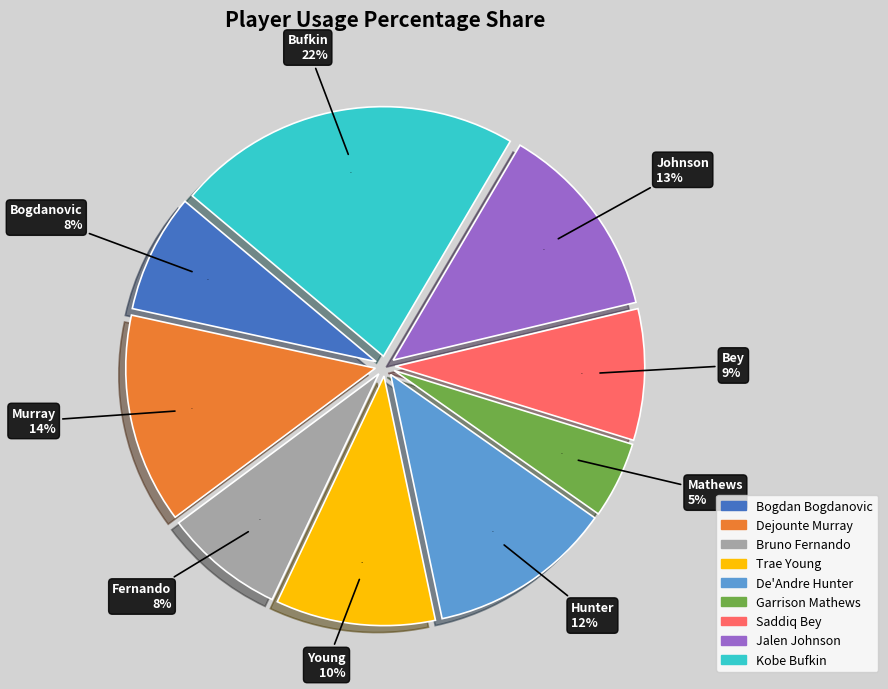

How many slices are in this pie chart?

9